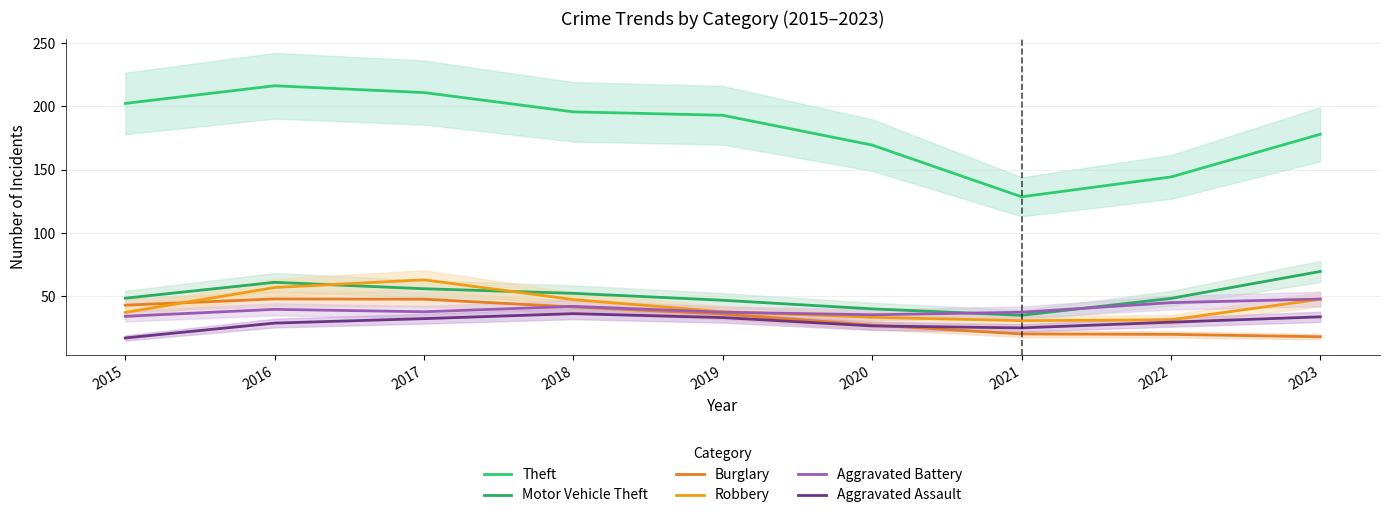

True or false: Robbery and Motor Vehicle Theft intersect in this chart.

True